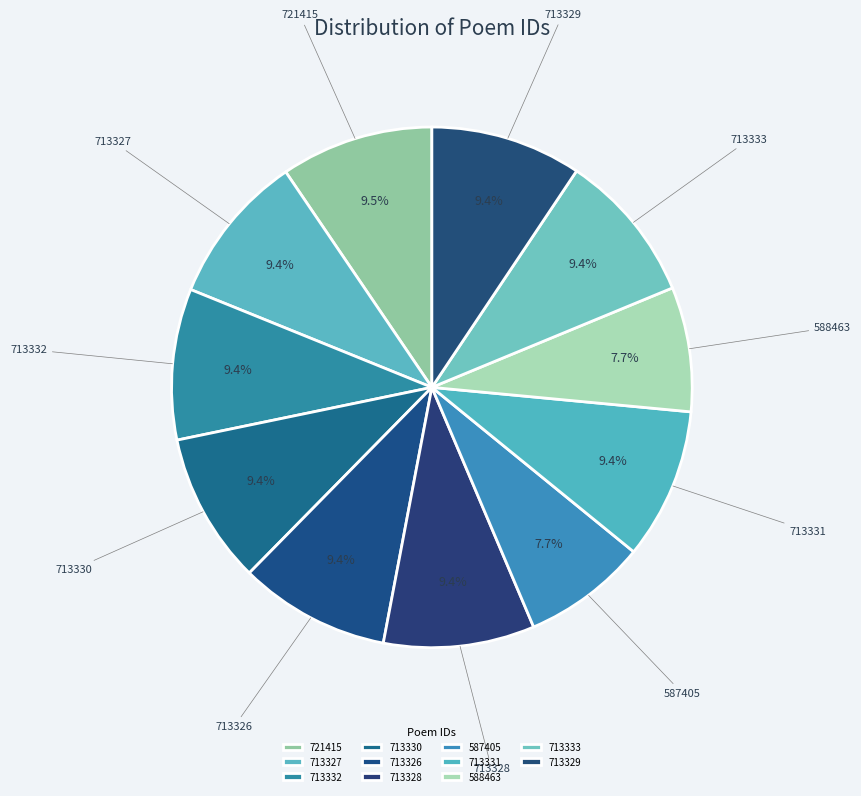

How many slices are in this pie chart?

11